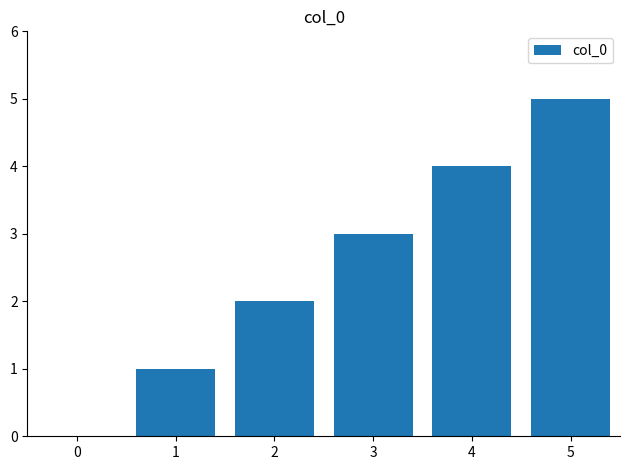

What is the maximum value shown in the chart?

5